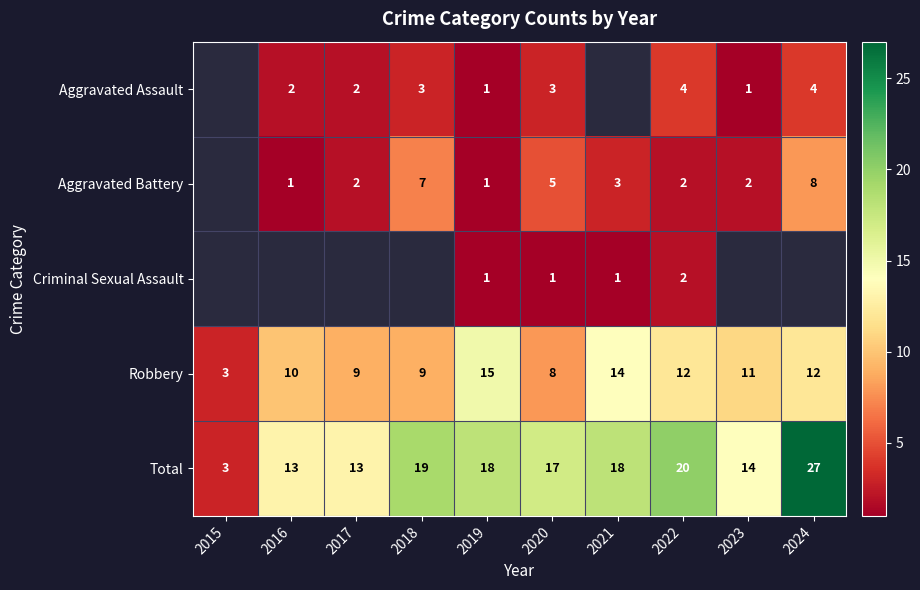

Is it true that Criminal Sexual Assault equals 2 at 2022?

True